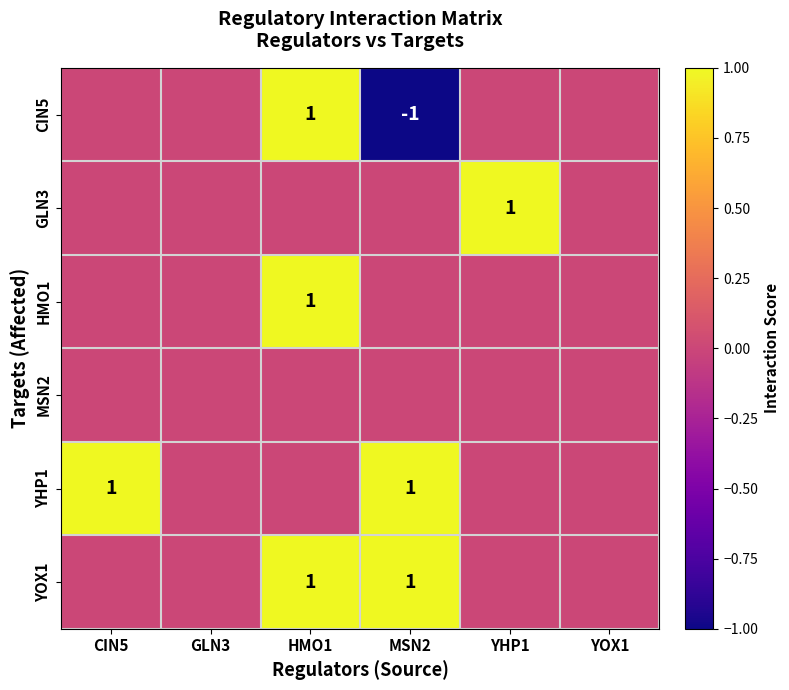

At how many categories does at least one series exceed 0?

4